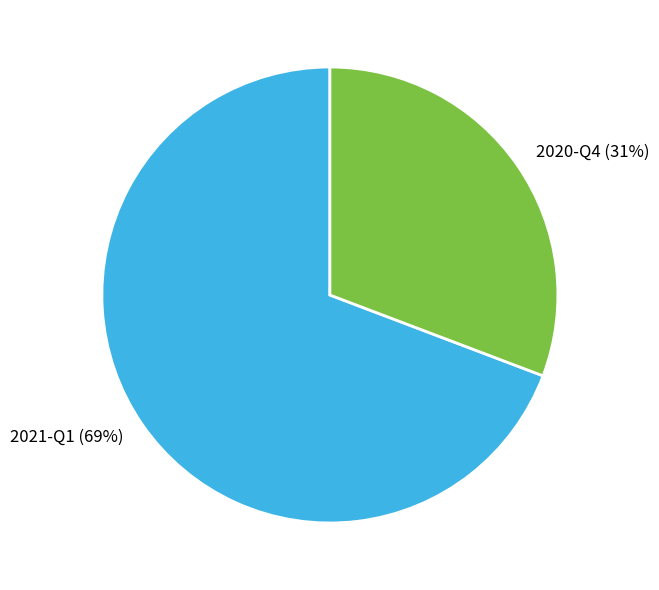

Does 2021-Q1 account for over 50% of the chart?

Yes